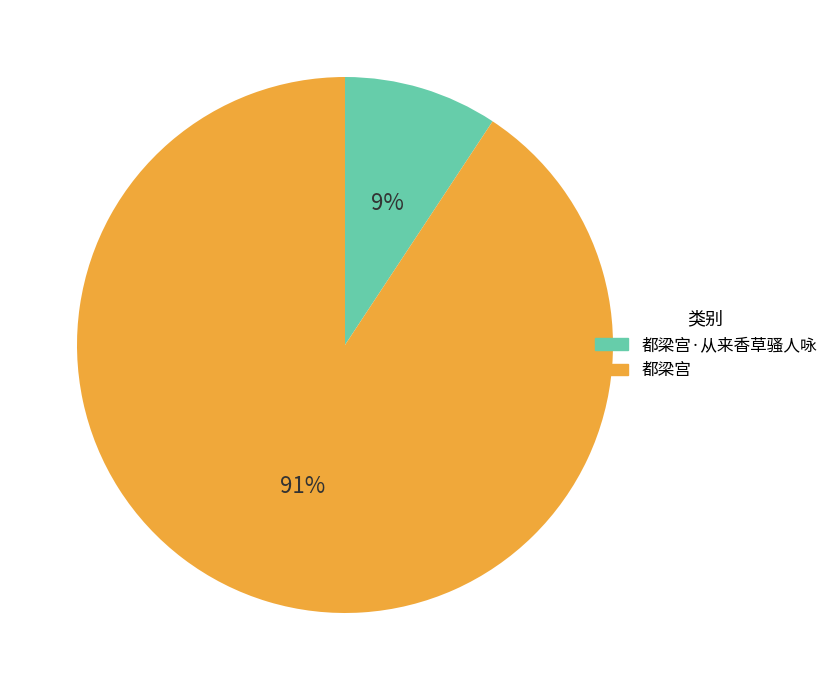

Is there any slice that represents more than half of the pie?

Yes